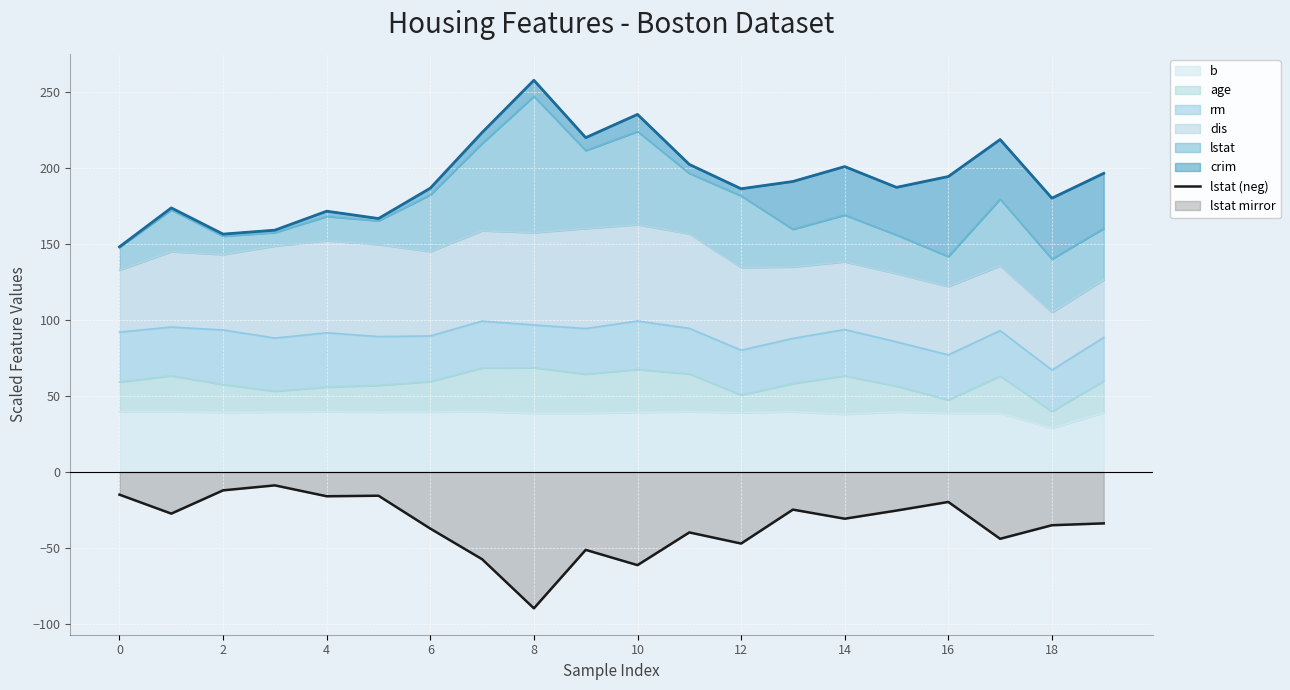

Where is the data nearest to the value -49?

12